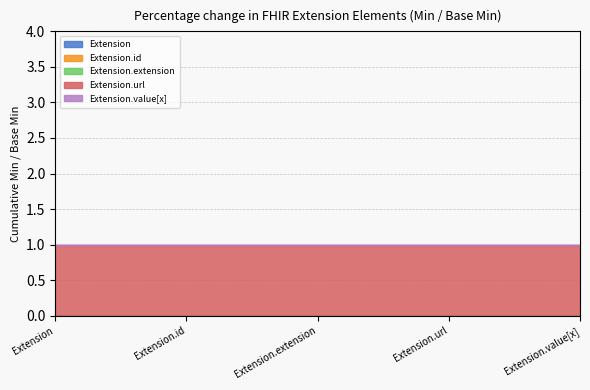

True or false: Extension.url has more than 0 points higher than both neighbors.

False